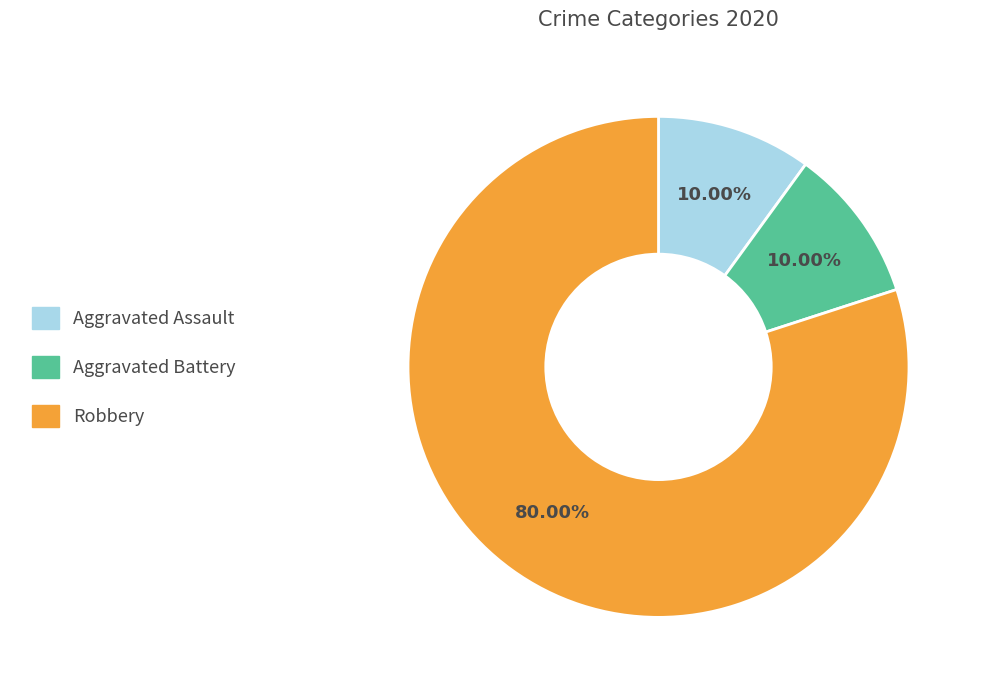

What portion of the pie excludes Aggravated Battery?

90.0%